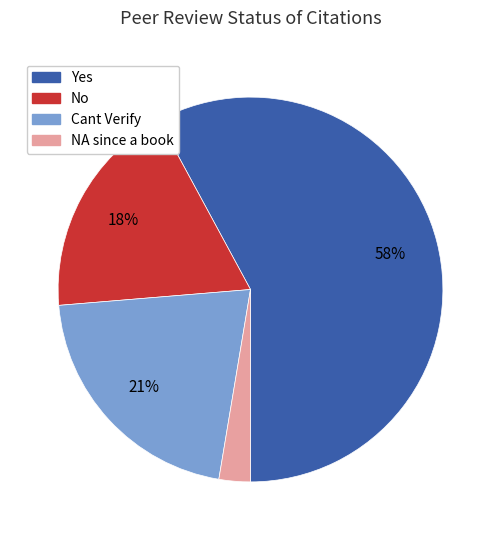

Between Cant Verify and NA since a book, which is larger?

Cant Verify